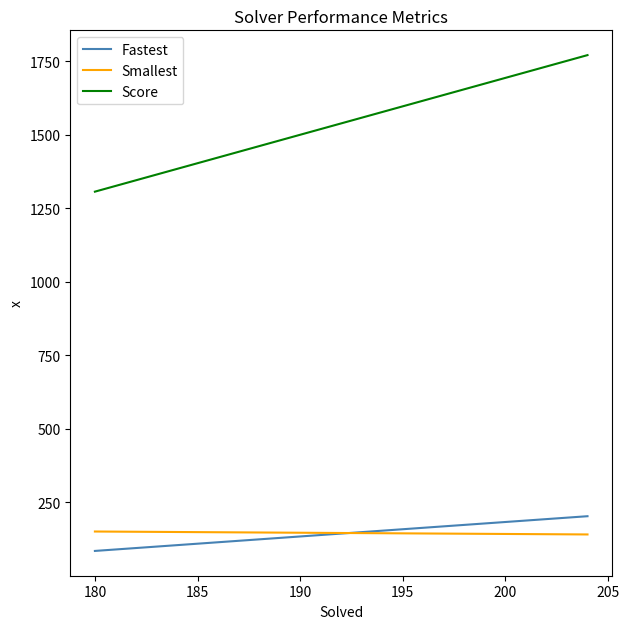

What are all the series names shown in the legend?

Fastest, Smallest, Score